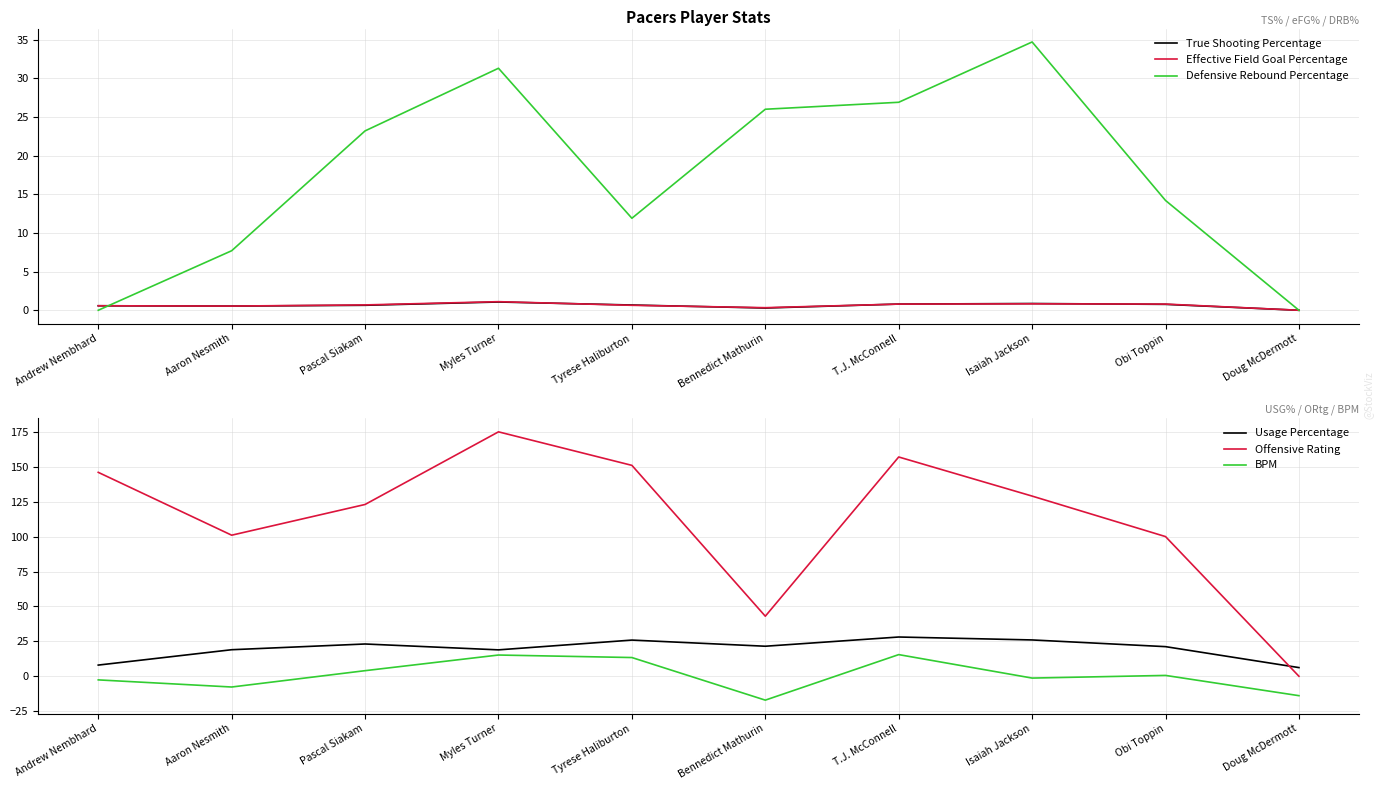

Which category has the highest value across all series?

Myles Turner